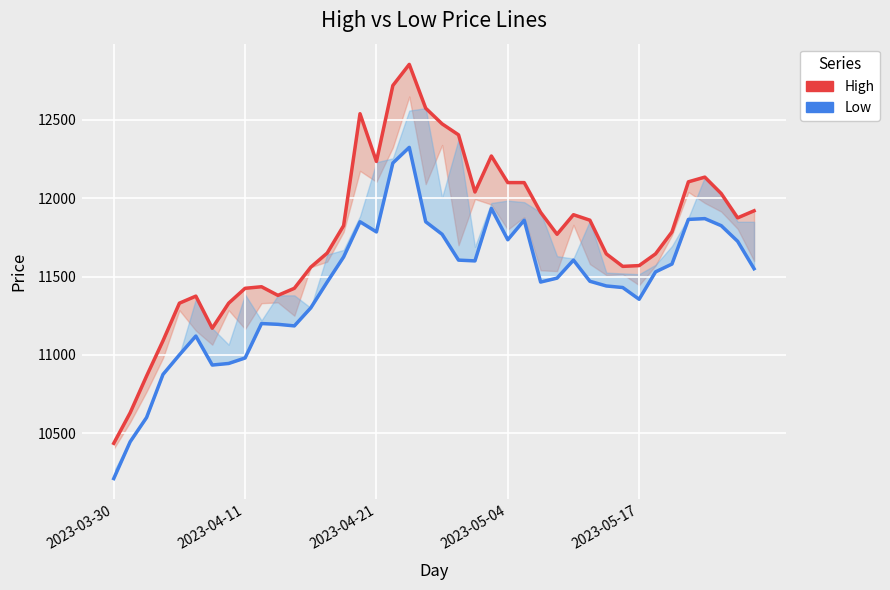

What are all the series names shown in the legend?

High, Low